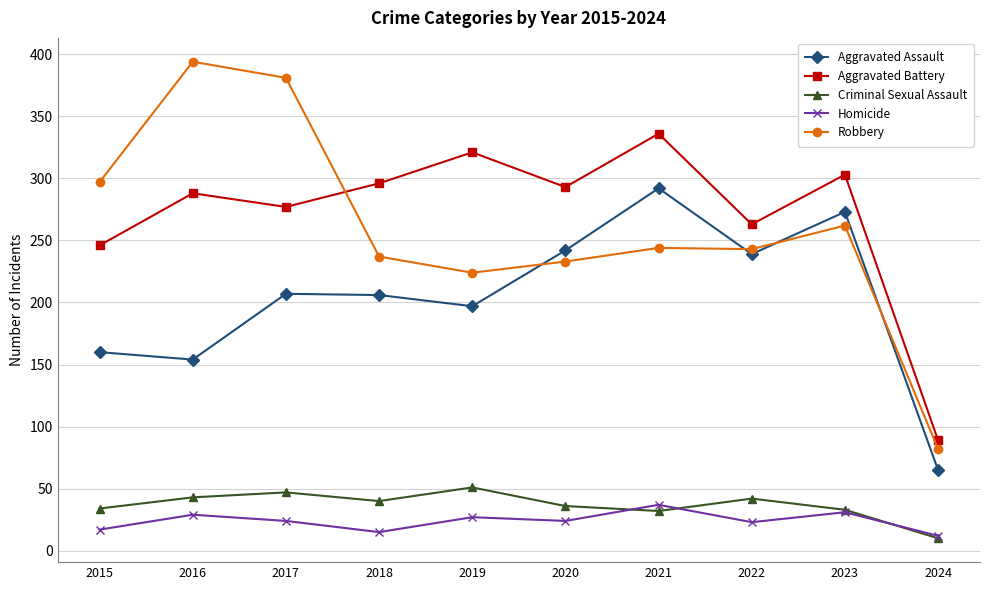

What is the total value across all series at 2015?

754